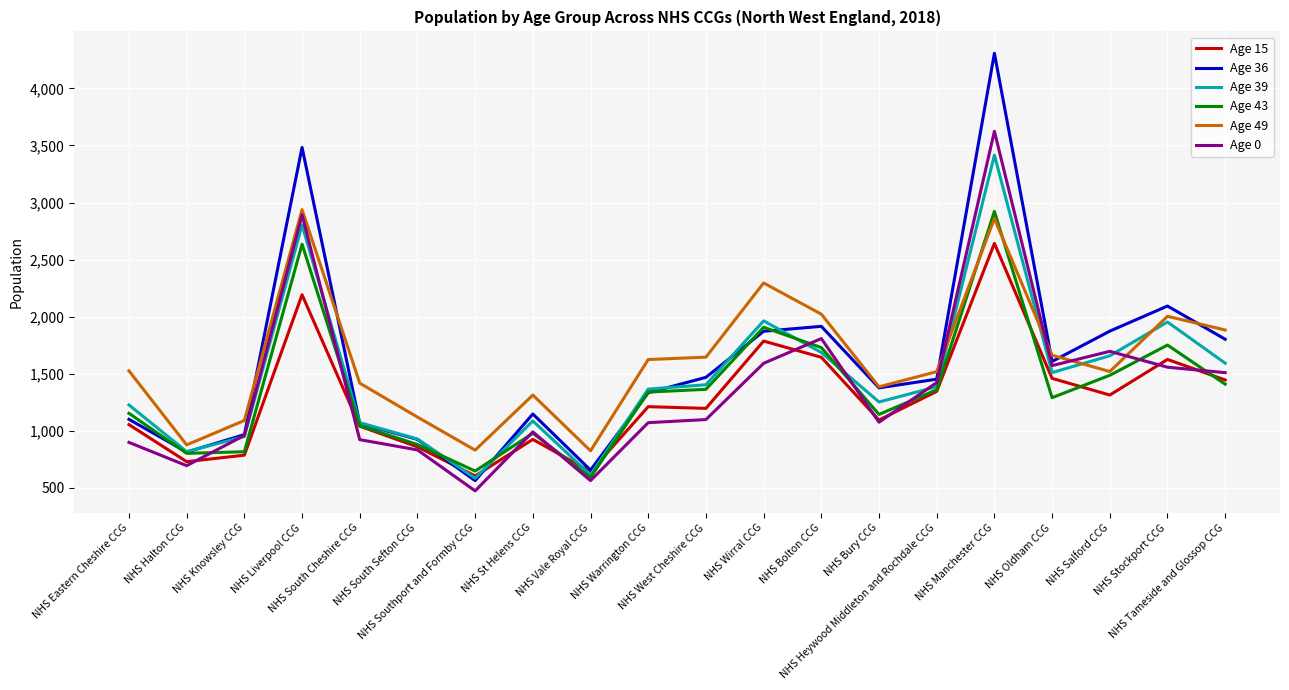

What is the sum of all Age 39 values?

29260